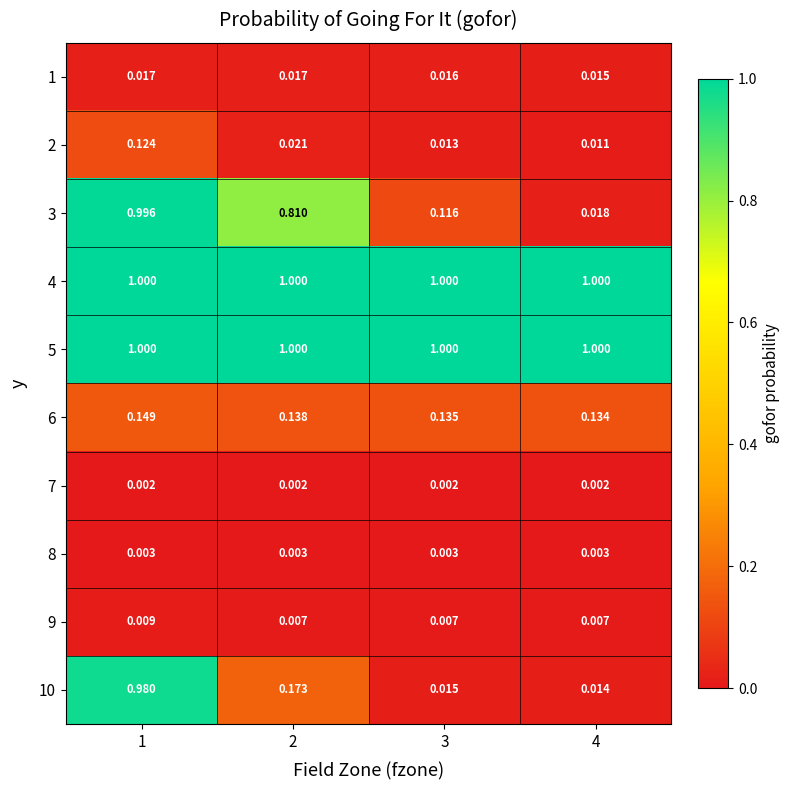

Is the value of 8 at 4 greater than the value of 10 at 2?

No